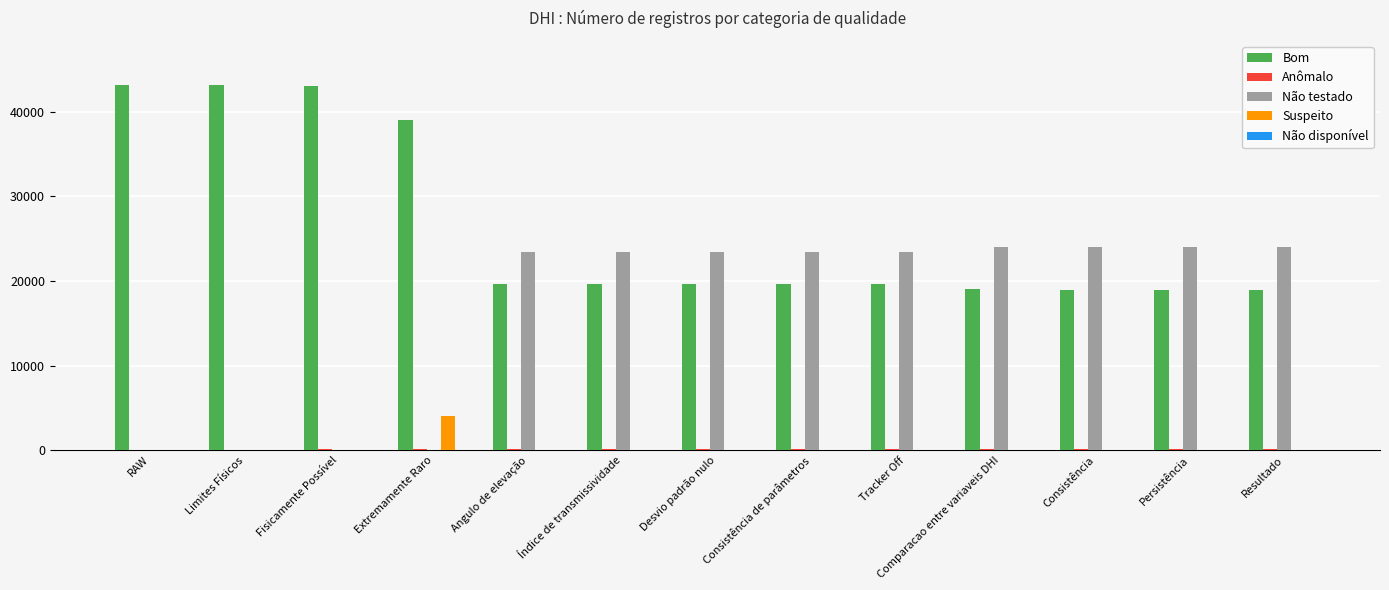

Count the number of categories in the chart.

13